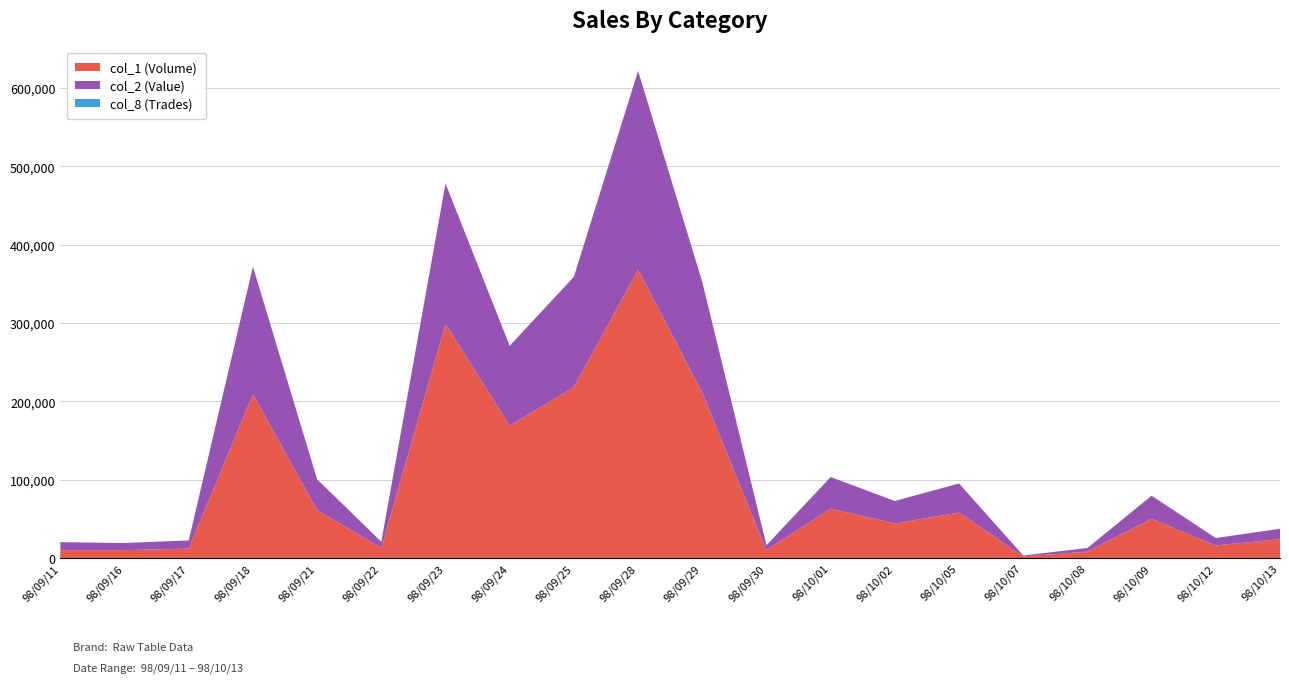

Reading right to left, transcribe all the data shown in this chart.

col_1 (Volume): 98/10/13=24000	98/10/12=16000	98/10/09=50000	98/10/08=8000	98/10/07=2000	98/10/05=58000	98/10/02=44000	98/10/01=63000	98/09/30=10000	98/09/29=211000	98/09/28=368000	98/09/25=218000	98/09/24=169000	98/09/23=299000	98/09/22=13000	98/09/21=61000	98/09/18=209000	98/09/17=12000	98/09/16=10000	98/09/11=10000
col_2 (Value): 98/10/13=13320	98/10/12=9440	98/10/09=29500	98/10/08=4760	98/10/07=1170	98/10/05=37120	98/10/02=28780	98/10/01=40320	98/09/30=6200	98/09/29=141370	98/09/28=253930	98/09/25=141000	98/09/24=101900	98/09/23=179050	98/09/22=7670	98/09/21=39440	98/09/18=162930	98/09/17=10440	98/09/16=9100	98/09/11=10200
col_8 (Trades): 98/10/13=2	98/10/12=2	98/10/09=1	98/10/08=2	98/10/07=2	98/10/05=1	98/10/02=2	98/10/01=2	98/09/30=1	98/09/29=4	98/09/28=12	98/09/25=9	98/09/24=10	98/09/23=11	98/09/22=1	98/09/21=4	98/09/18=5	98/09/17=1	98/09/16=1	98/09/11=1